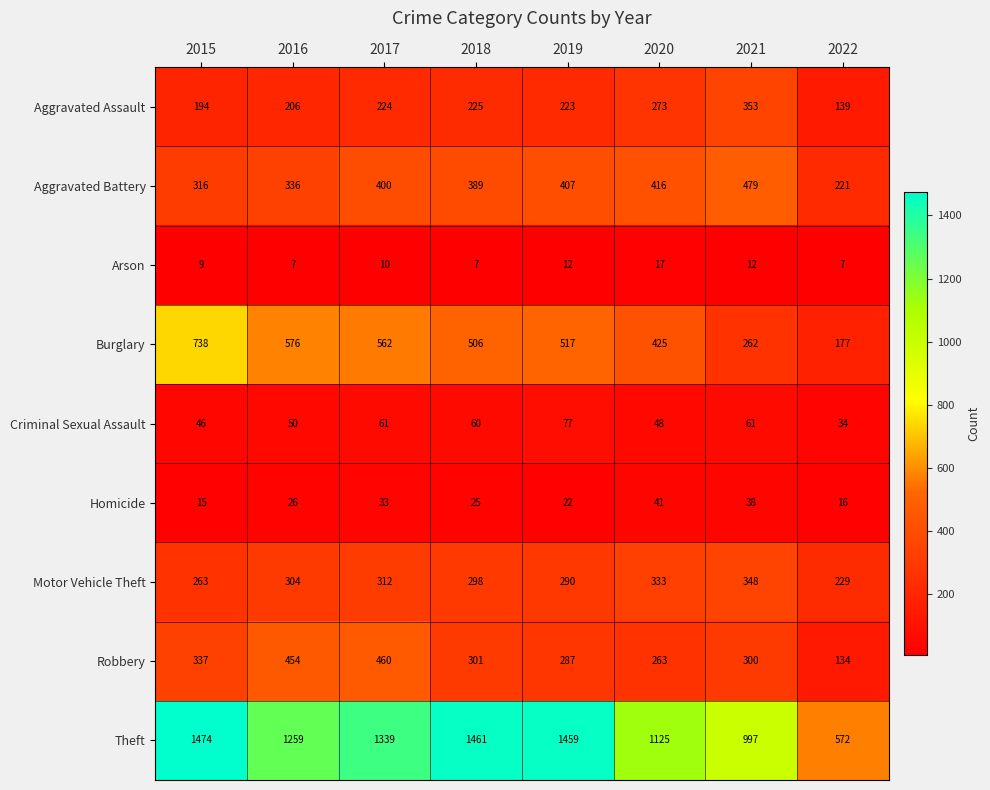

What is the difference between the highest and lowest values at 2019?

1447